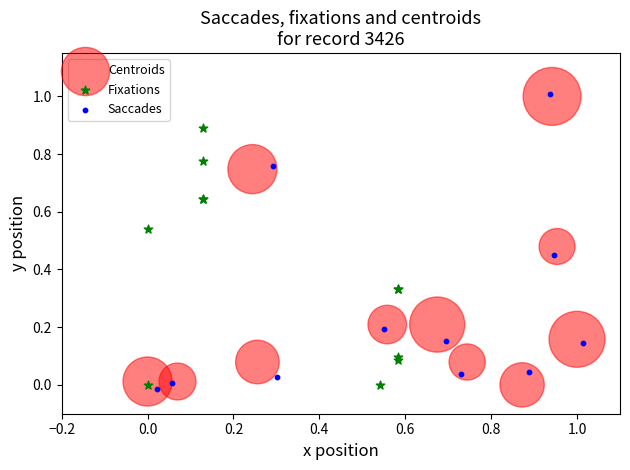

What are all the series names shown in the legend?

Centroids, Fixations, Saccades